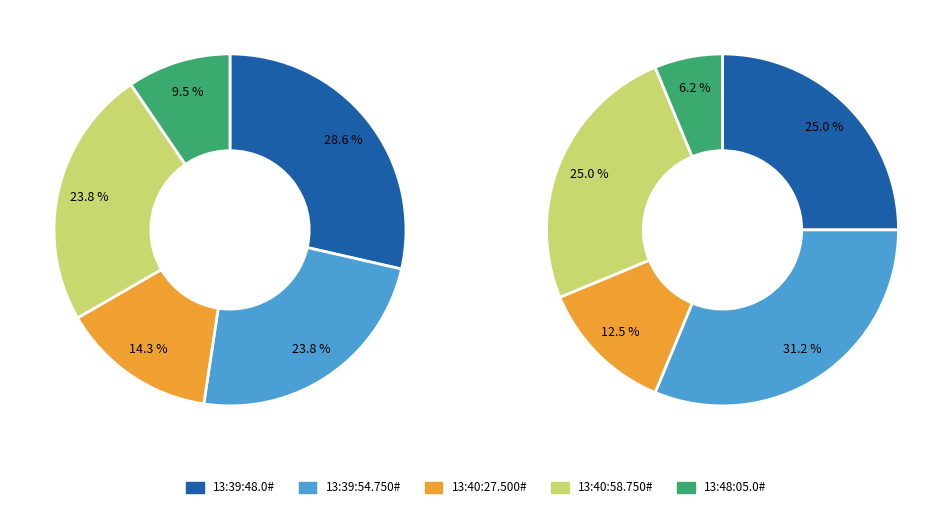

Between 13:40:58.750# and 13:39:48.0#, which is larger?

13:39:48.0#